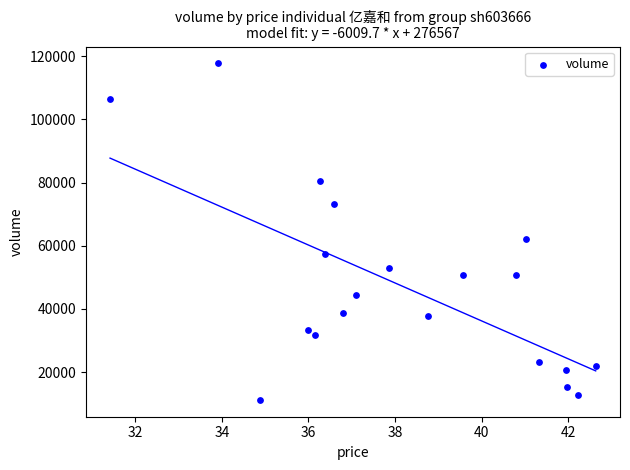

What Y value in the scatter plot is closest to 64469?

62042